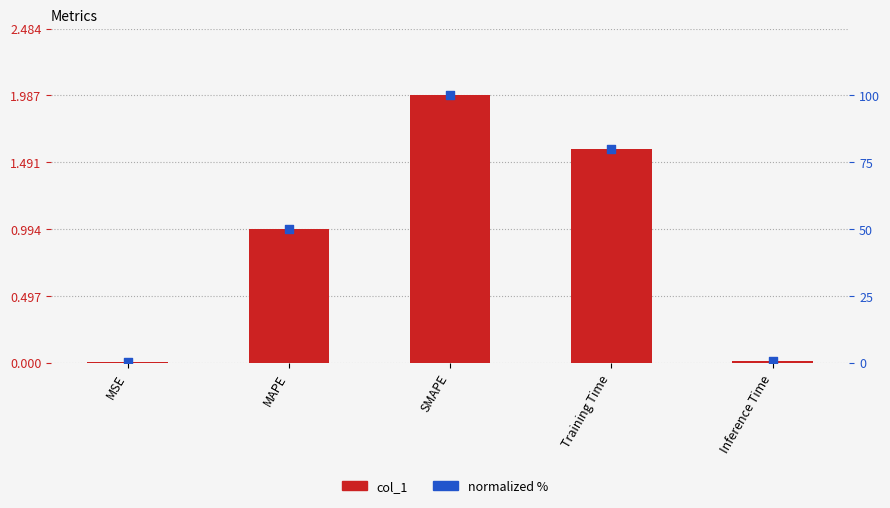

What are all the series names shown in the legend?

col_1, normalized %